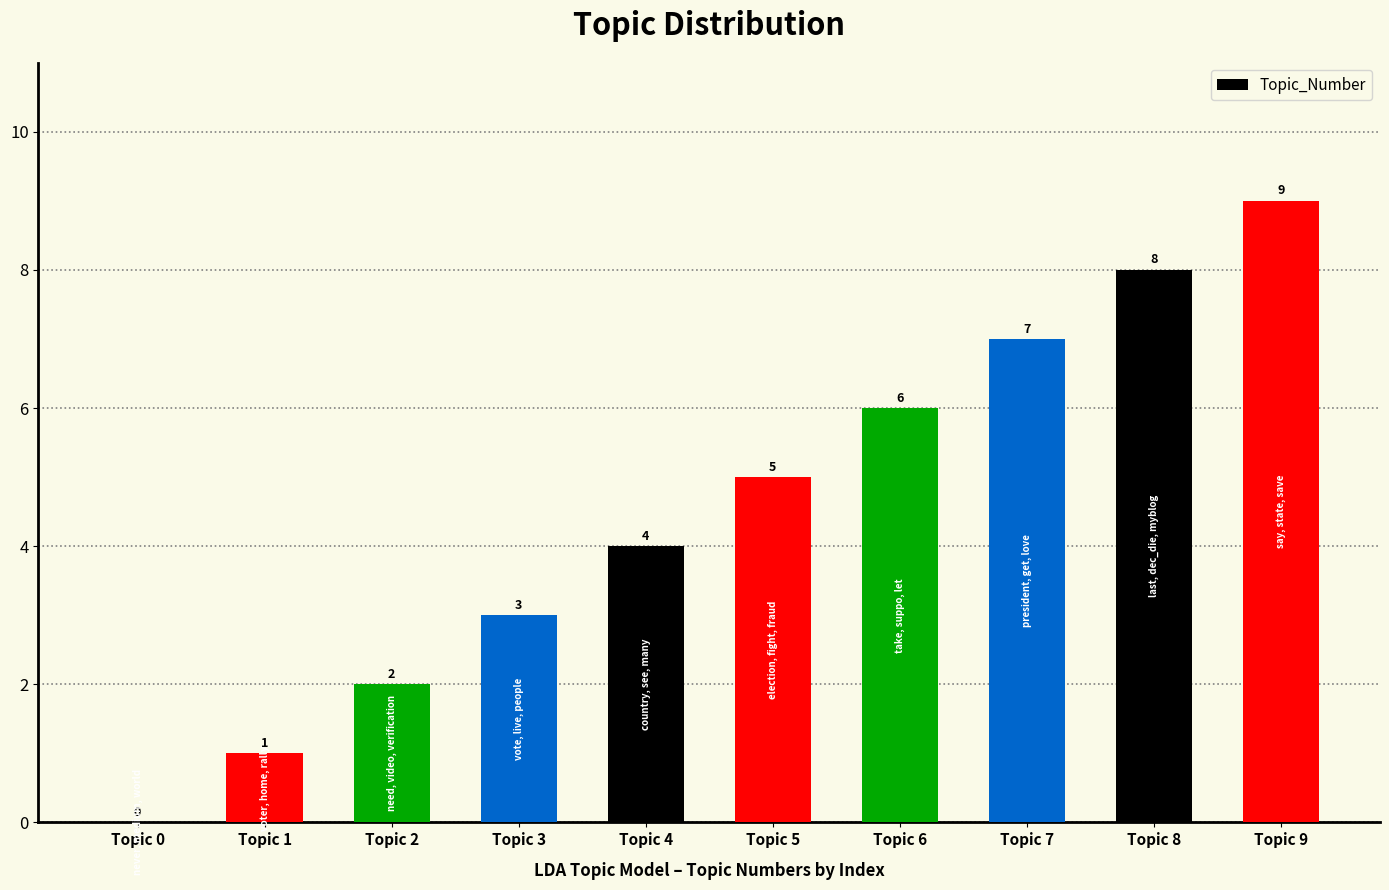

The chart shows a value of 5 at Topic 5. True or false?

True